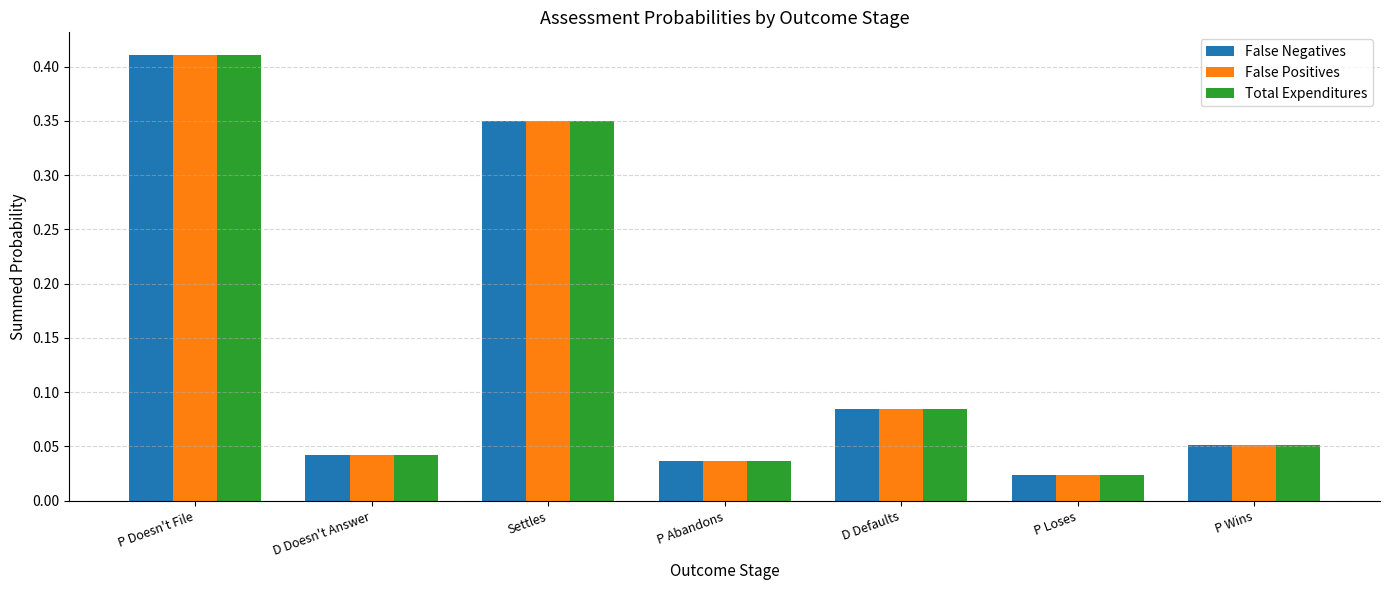

Where is False Positives nearest to the value 0?

P Loses